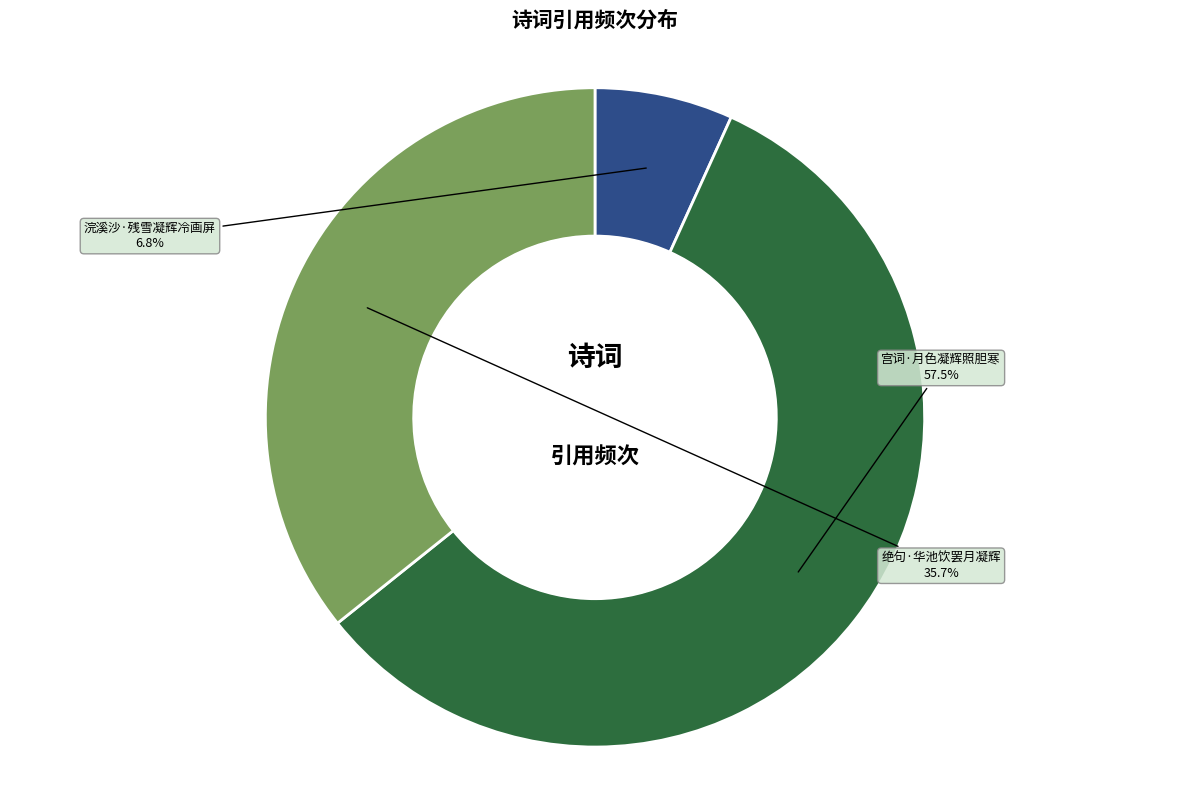

To the nearest percent, what is the difference between the largest and smallest slice percentages?

51%